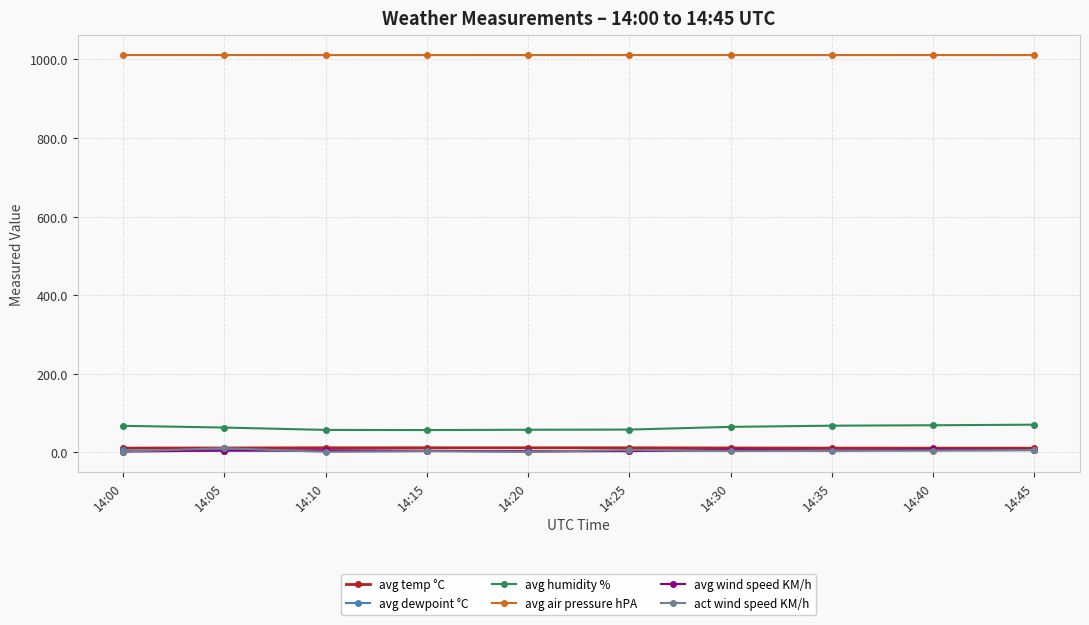

What is the value of the avg humidity % point at the 8th from the left?

68.0